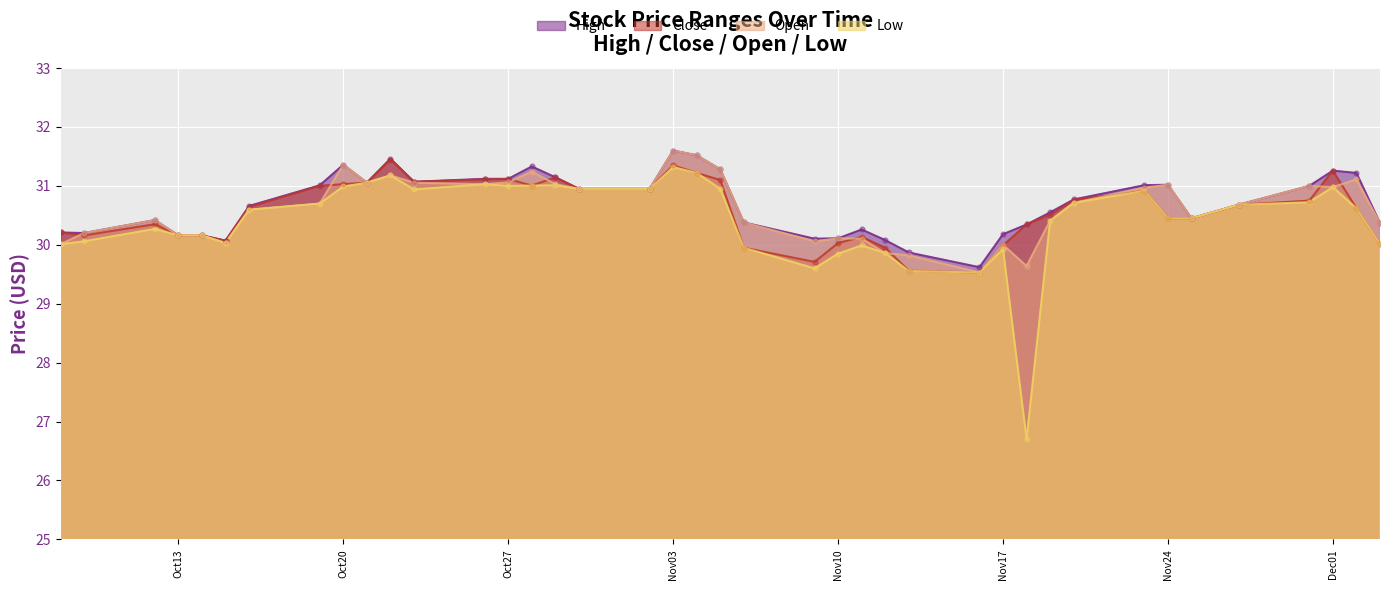

Which series reaches the maximum Y coordinate?

High